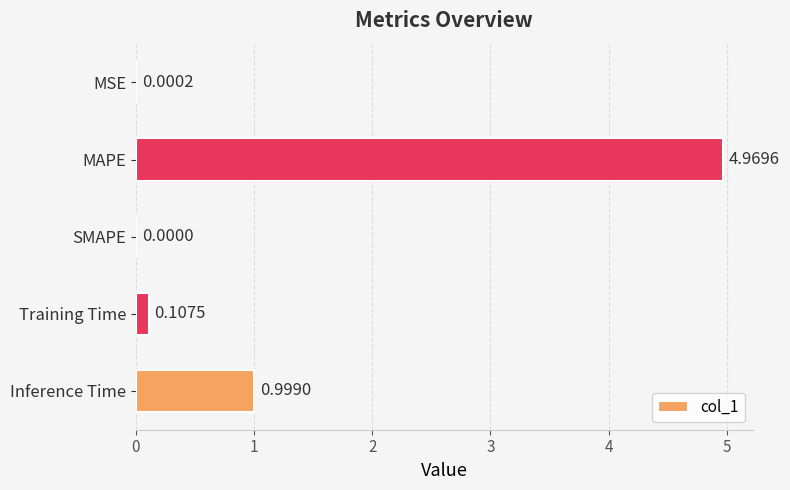

At which label is the value closest to 2?

Inference Time